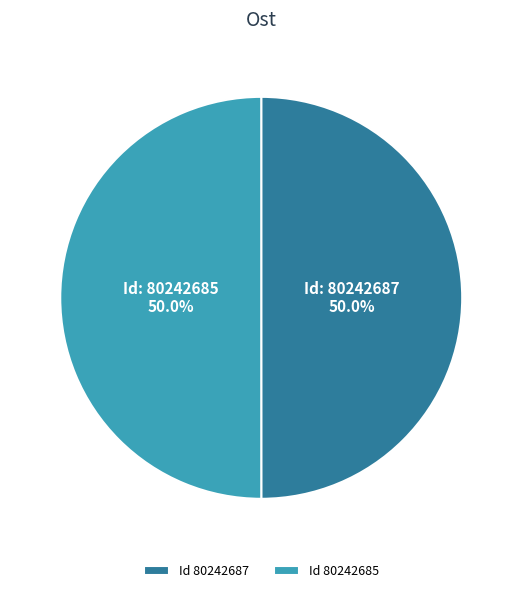

Approximately how many times larger is the value at Id 80242685 compared to Id 80242687?

1.0